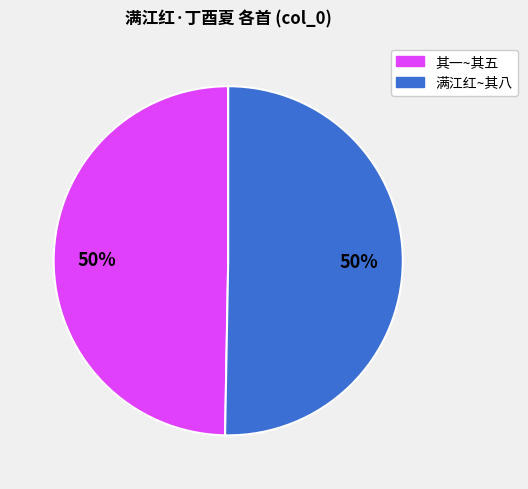

Is it true that 其一~其五 is 61% of the pie?

False